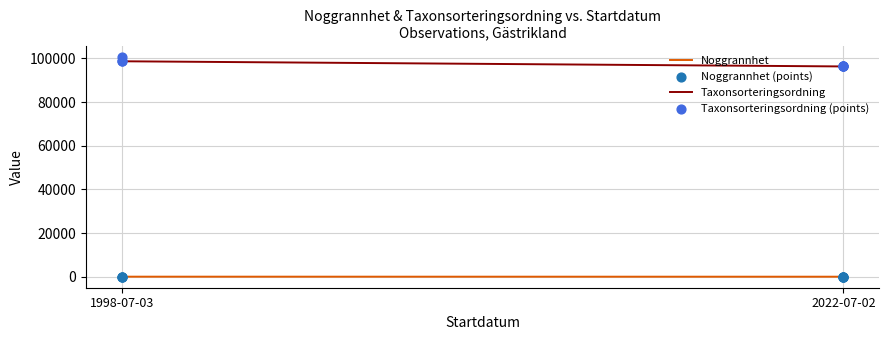

Which series contains the highest Y value?

Taxonsorteringsordning